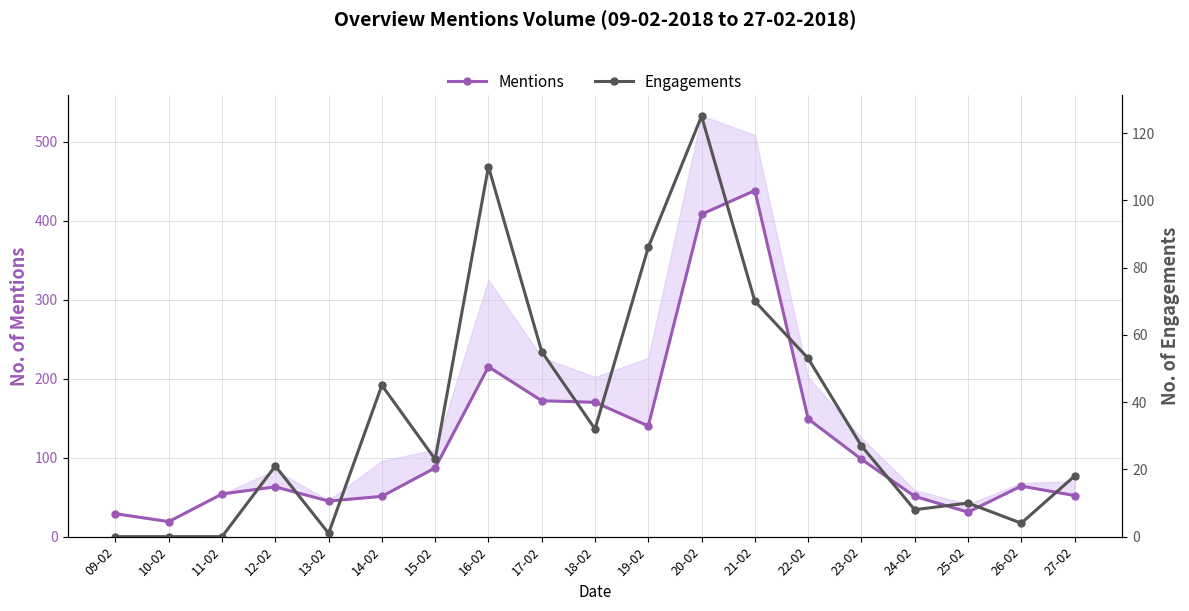

What is the highest value of the Engagements series?

125